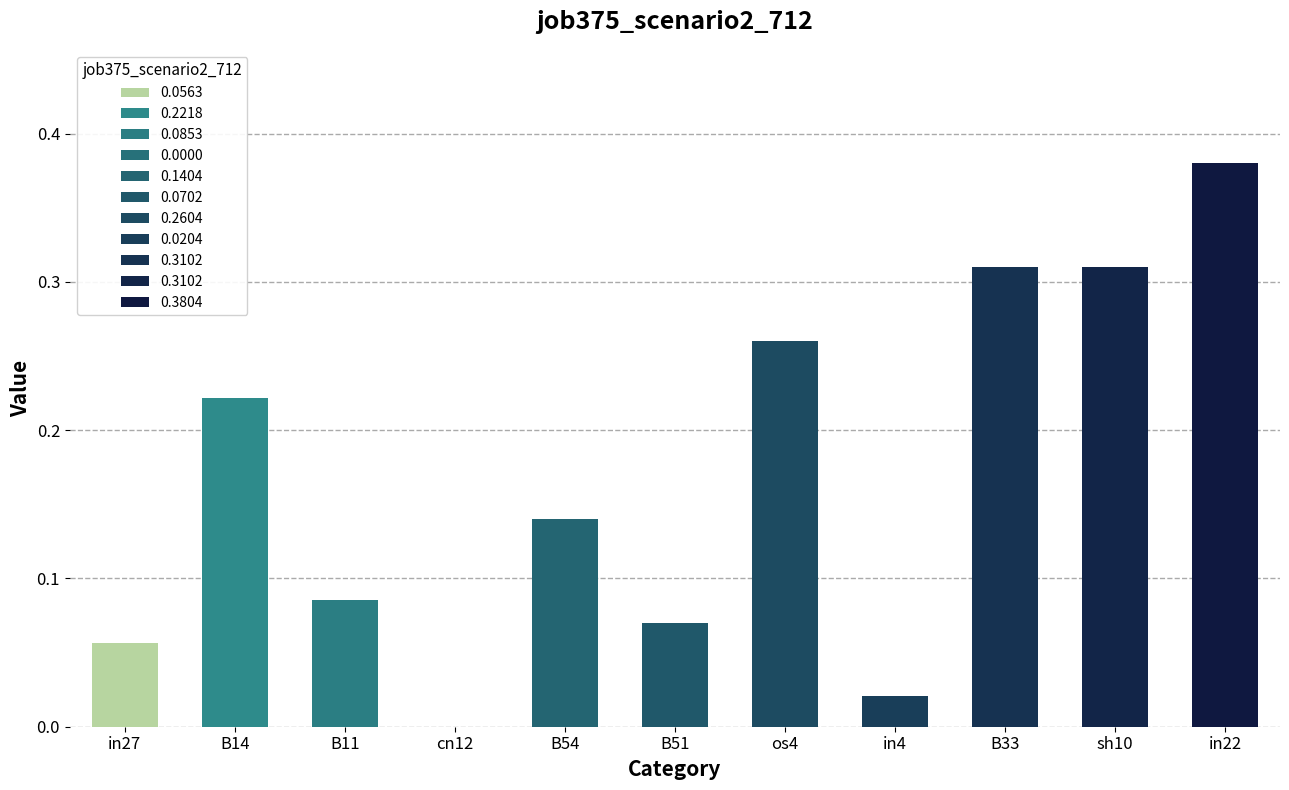

True or false: the data shows 0.5 at B33.

False